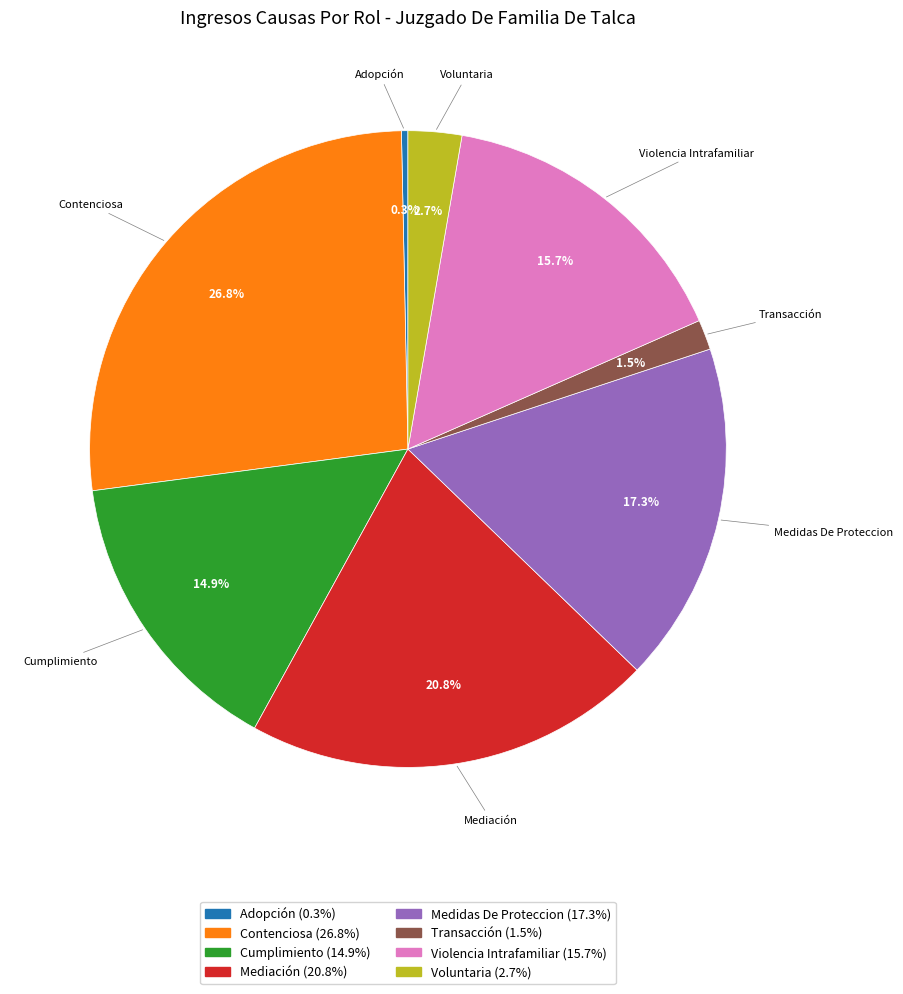

How many slices are in this pie chart?

8